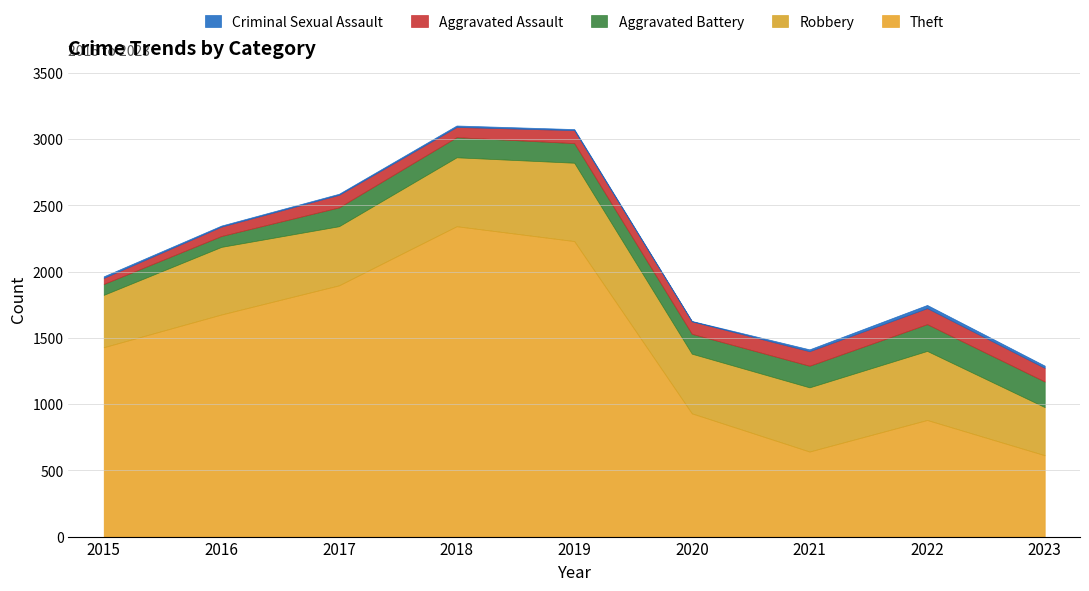

Reading left to right, transcribe all the data shown in this chart.

Theft: 2015=1429	2016=1676	2017=1896	2018=2342	2019=2230	2020=930	2021=642	2022=880	2023=614
Robbery: 2015=395	2016=510	2017=446	2018=520	2019=591	2020=450	2021=484	2022=521	2023=363
Aggravated Battery: 2015=82	2016=82	2017=142	2018=152	2019=148	2020=150	2021=163	2022=202	2023=193
Aggravated Assault: 2015=46	2016=71	2017=95	2018=77	2019=98	2020=94	2021=110	2022=121	2023=103
Criminal Sexual Assault: 2015=12	2016=8	2017=8	2018=11	2019=8	2020=3	2021=14	2022=24	2023=17